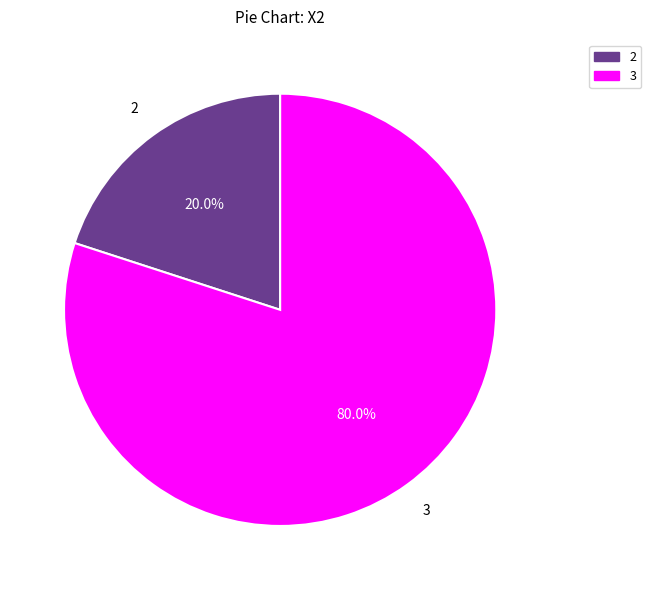

Is there a majority slice in this chart?

Yes